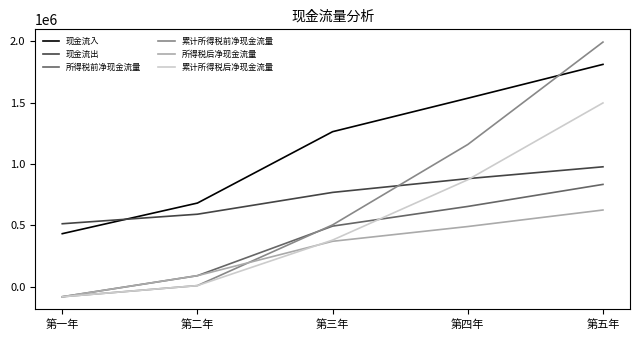

The 现金流入 series shows 433000.0 at 第一年. True or false?

True